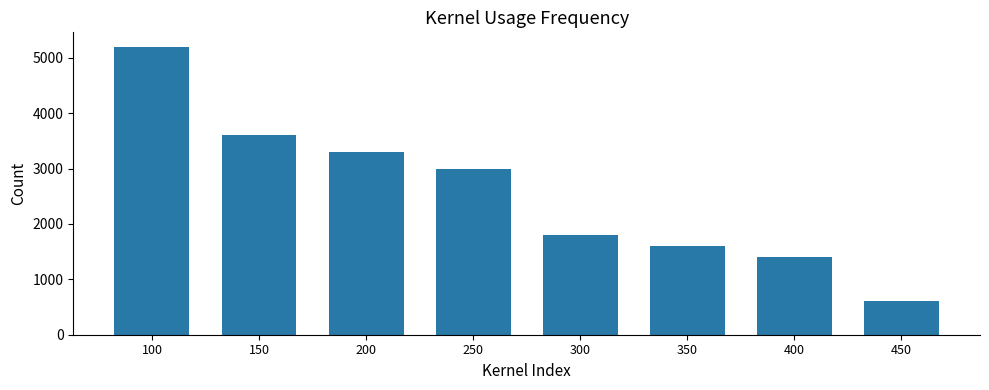

What is the value of the 1st bar from the left?

5200